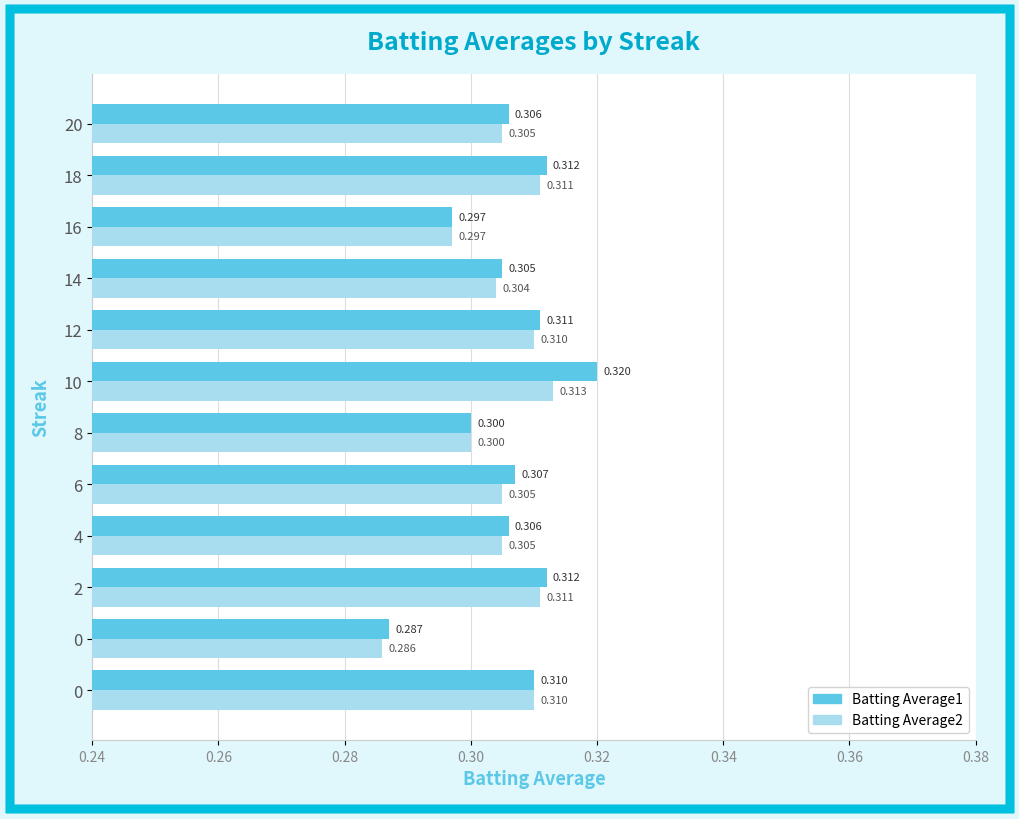

Count the number of categories in the chart.

12